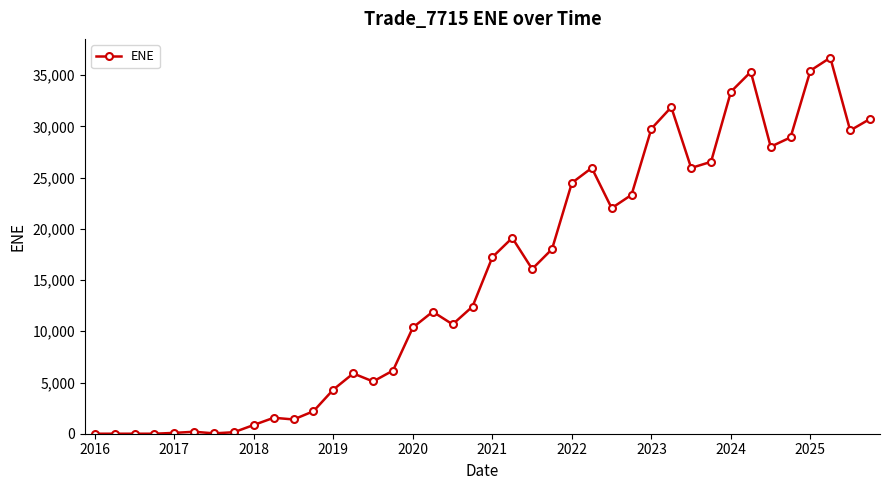

What is the value of the 14th point from the left?

5883.5